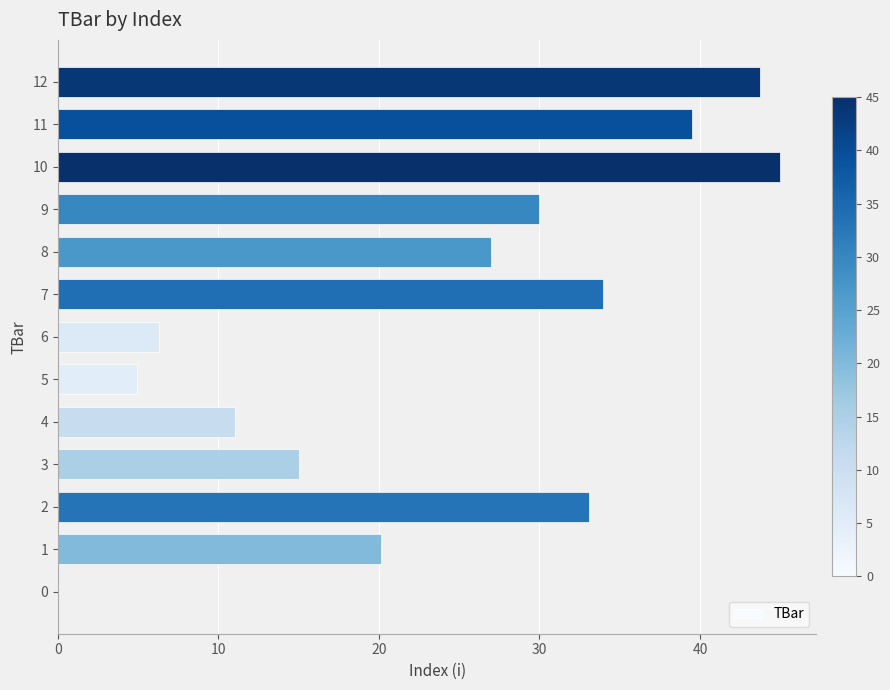

What is the sum of all values?

309.7